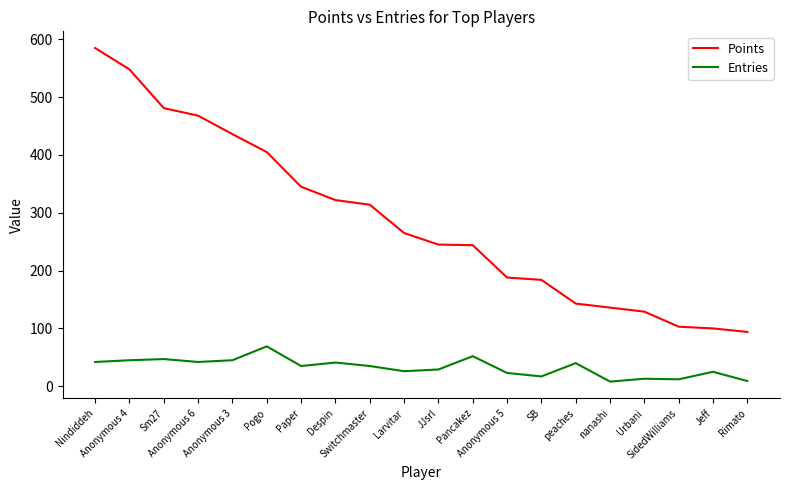

What is the sum of all Entries values?

655